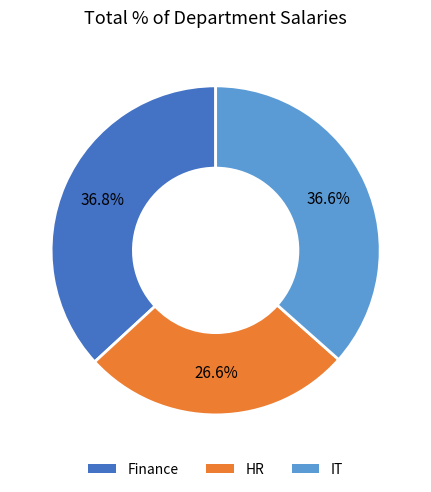

What is the smallest slice in the pie chart?

HR